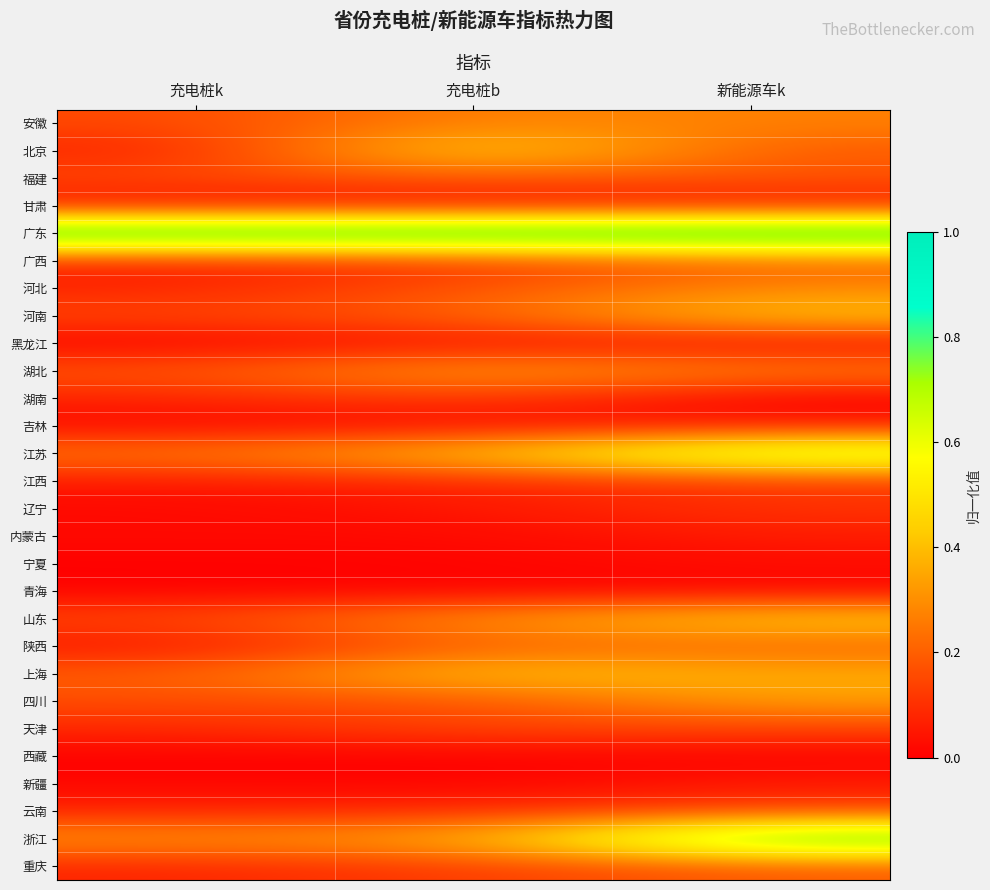

Which label corresponds to the largest value in the chart?

充电桩k